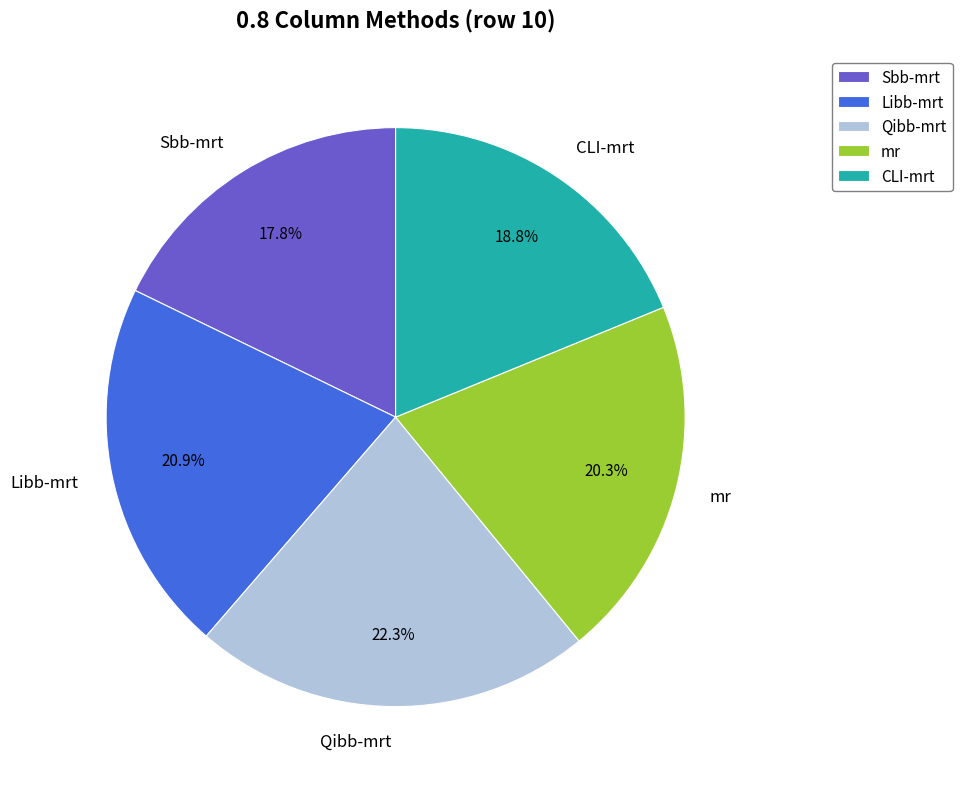

To the nearest percent, what is the average slice percentage?

20%